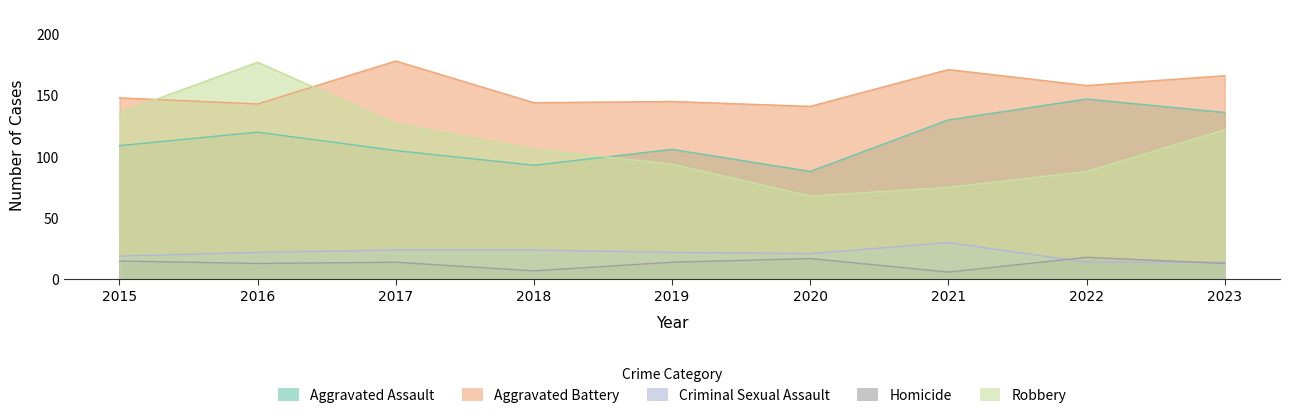

Which has a higher value, 2016 or 2020?

2016